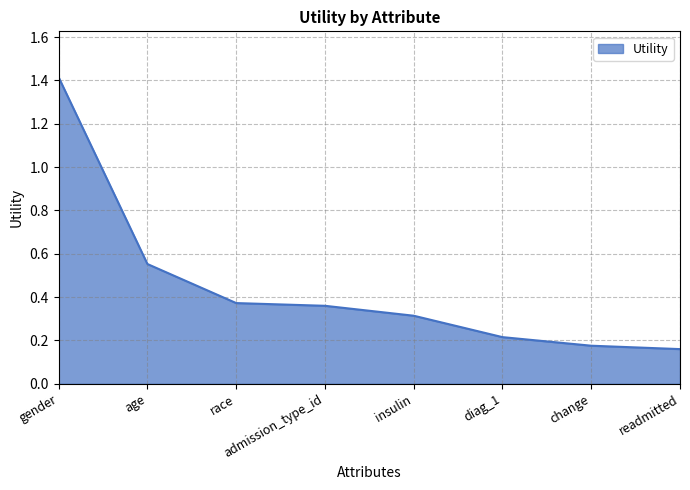

Is it true that the value at race is 0.7?

False